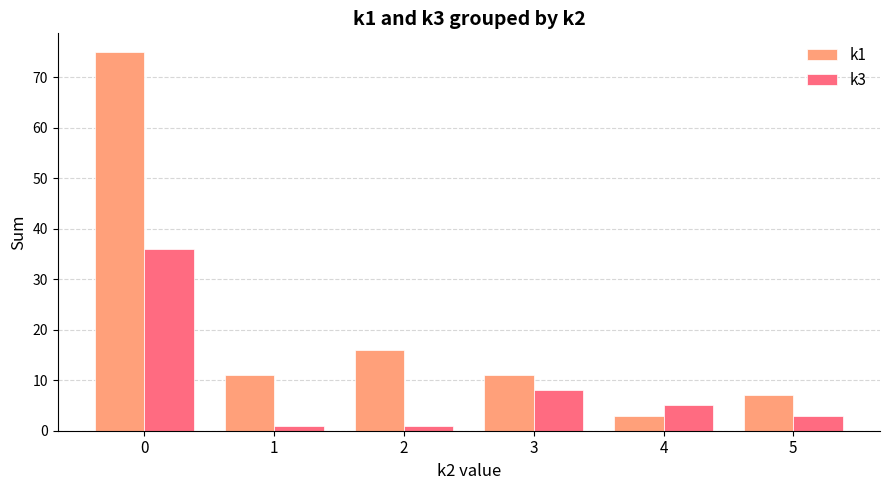

Between 3 and 5, which series saw the biggest shift?

k3